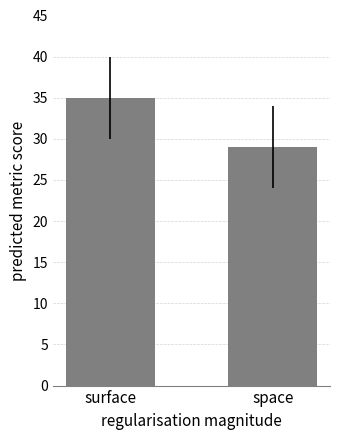

What is the average value?

32